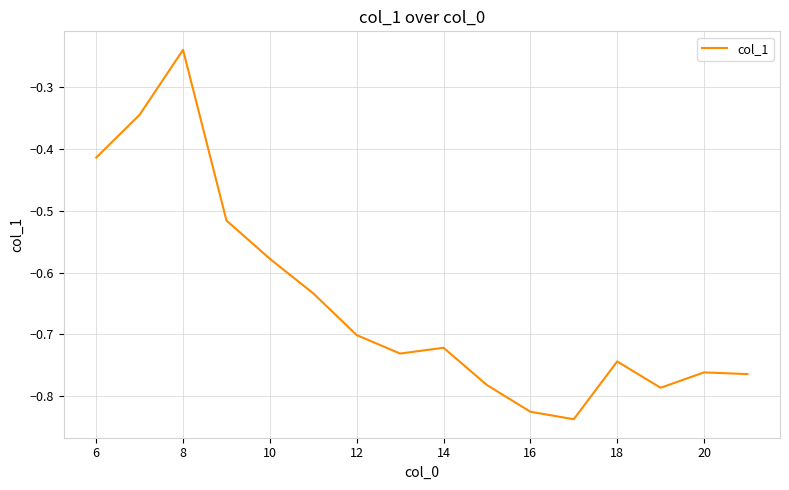

What is the difference between the maximum and minimum values?

0.6